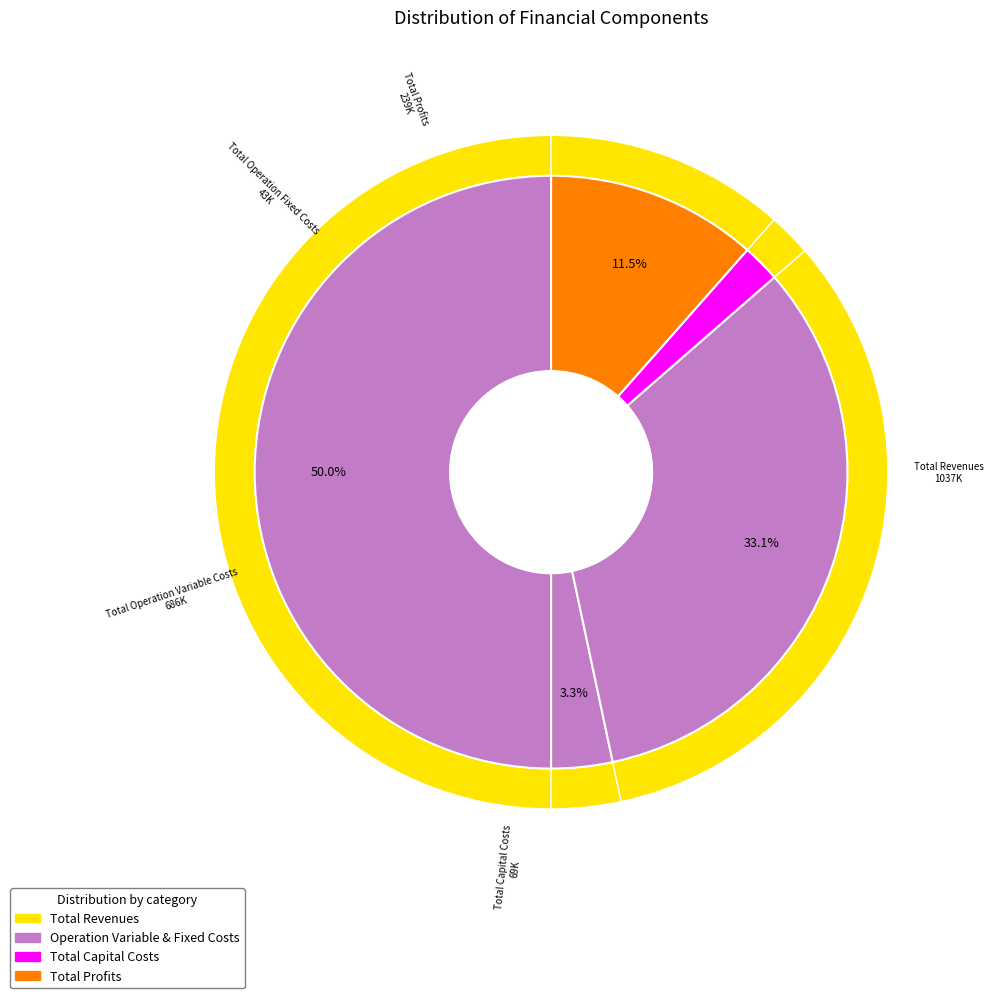

Between Total Capital Costs and Total Operation Fixed Costs, which is larger?

Total Capital Costs